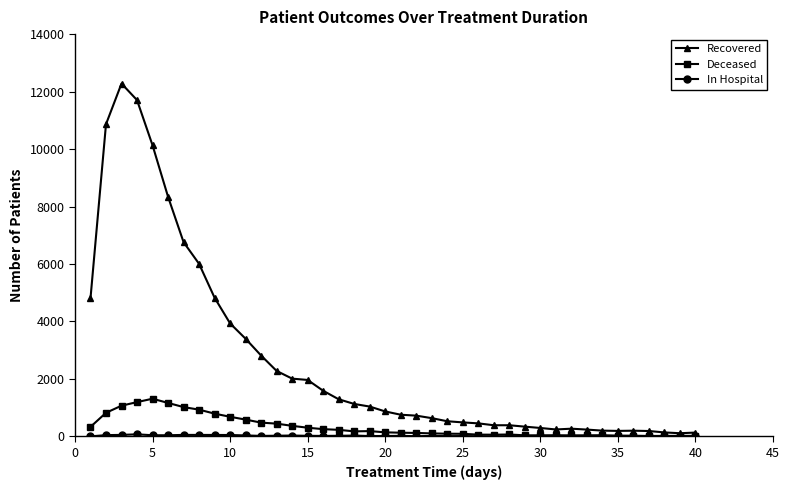

At how many categories does at least one series exceed 10463?

3